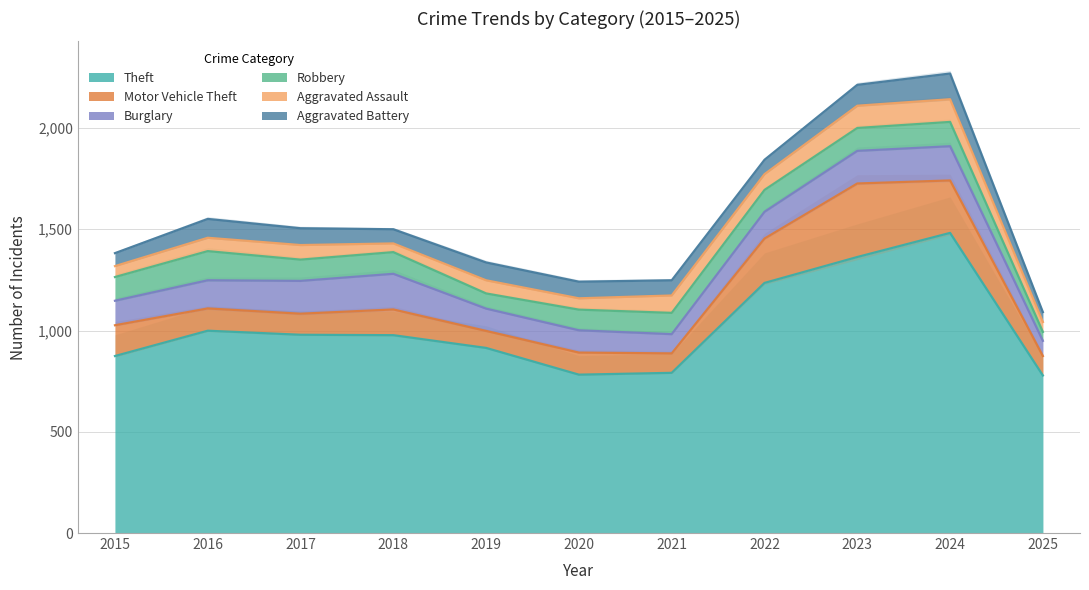

What is the value of the Robbery point at the 6th from the left?

102